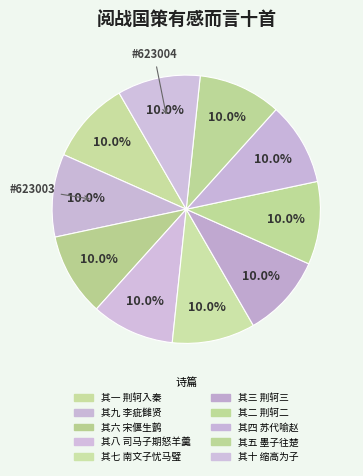

How many segments does this pie chart have?

10